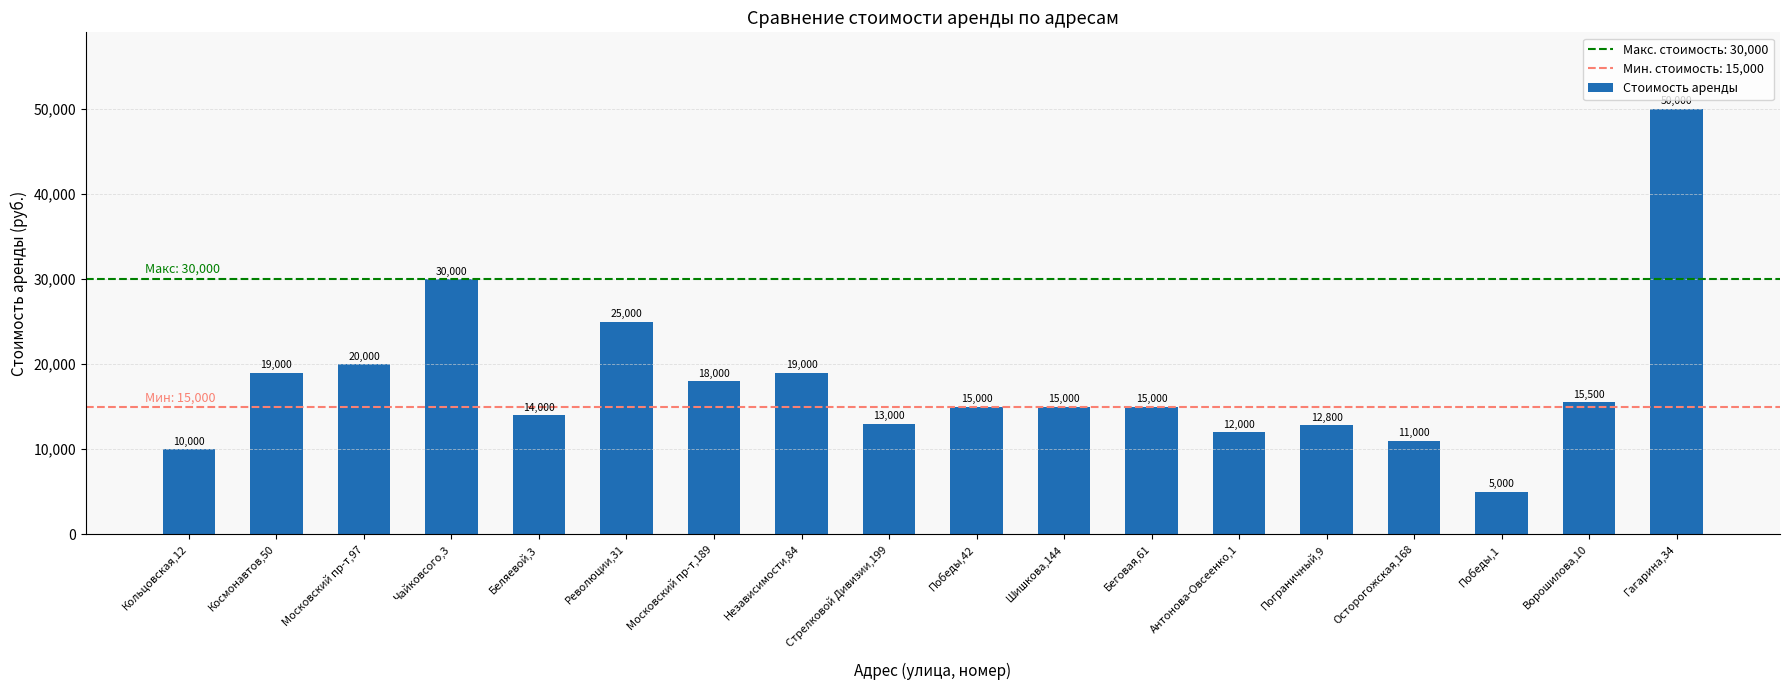

Reading left to right, list all the values displayed in this chart.

10000	19000	20000	30000	14000	25000	18000	19000	13000	15000	15000	15000	12000	12800	11000	5000	15500	50000